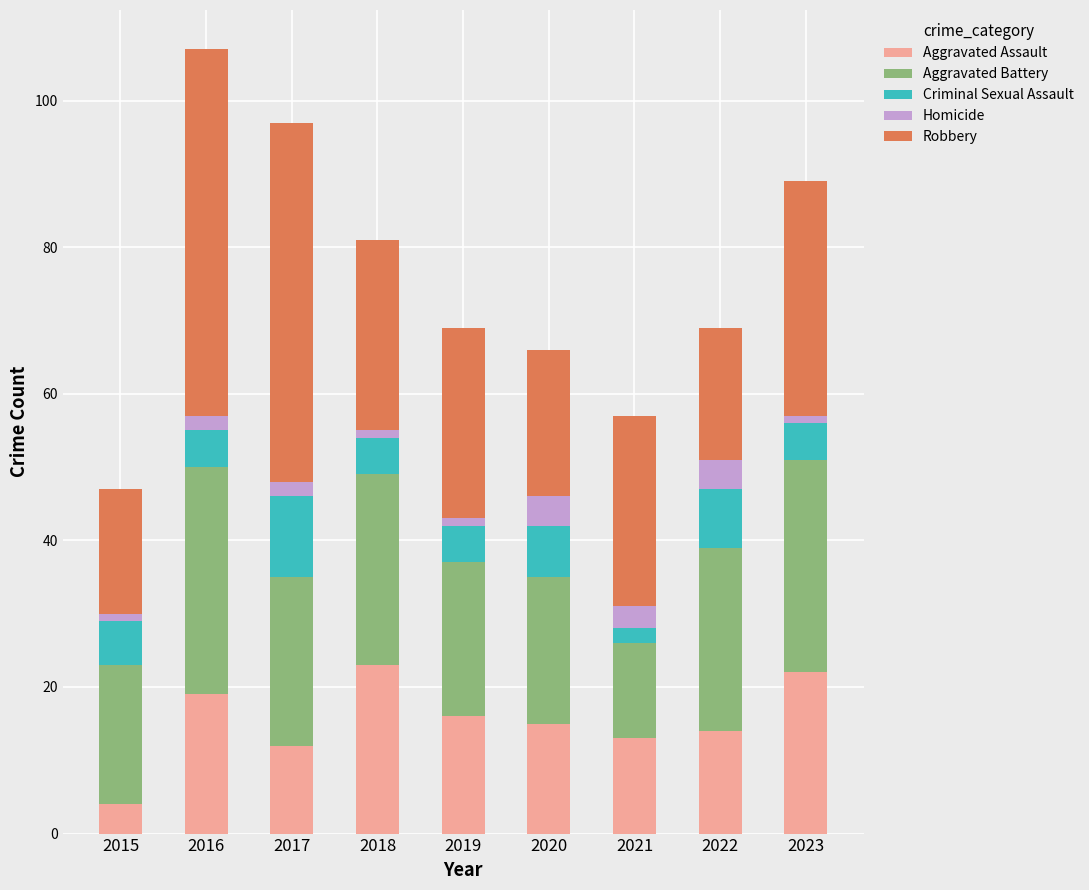

The Aggravated Assault series shows 13 at 2021. True or false?

True